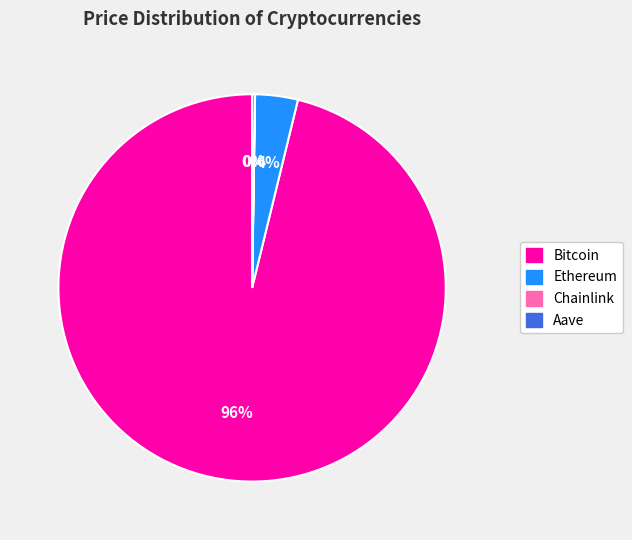

The Ethereum slice represents 4% of the pie. True or false?

True